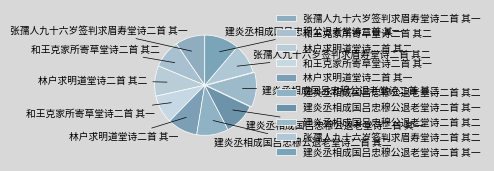

Which category has the biggest portion of the pie?

建炎丞相成国吕忠穆公退老堂诗二首 其二